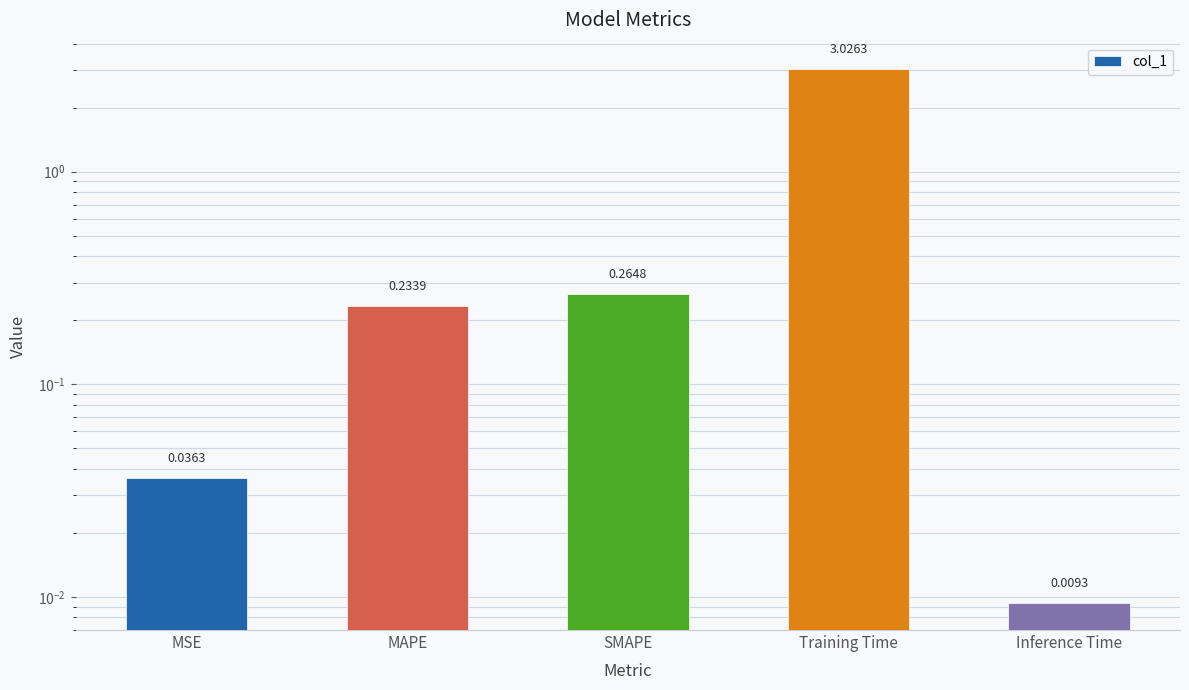

Rank the categories by value from lowest to highest.

Inference Time, MSE, MAPE, SMAPE, Training Time